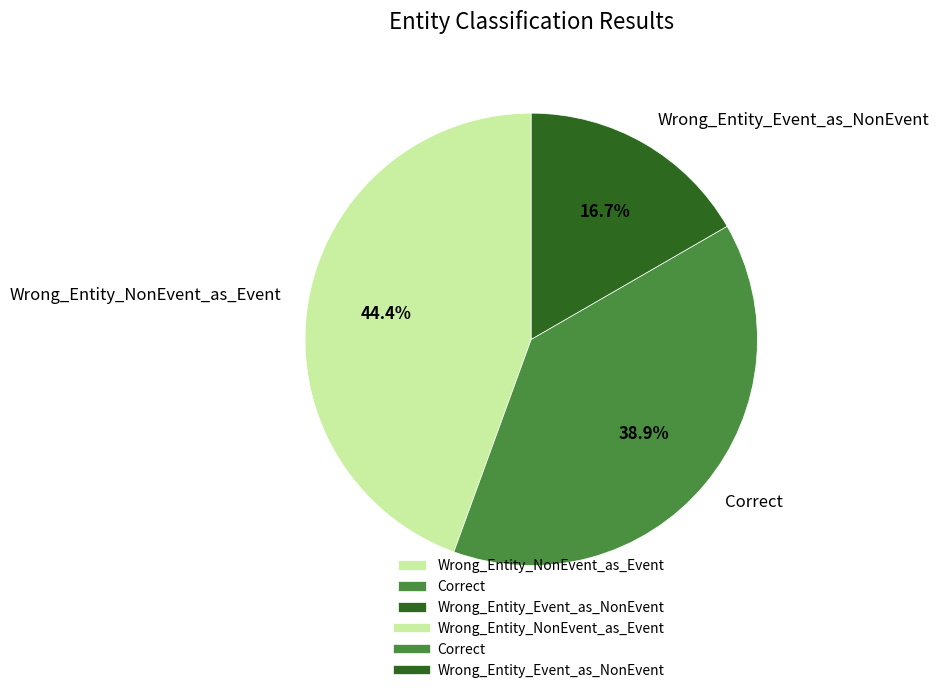

Is there a majority slice in this chart?

No